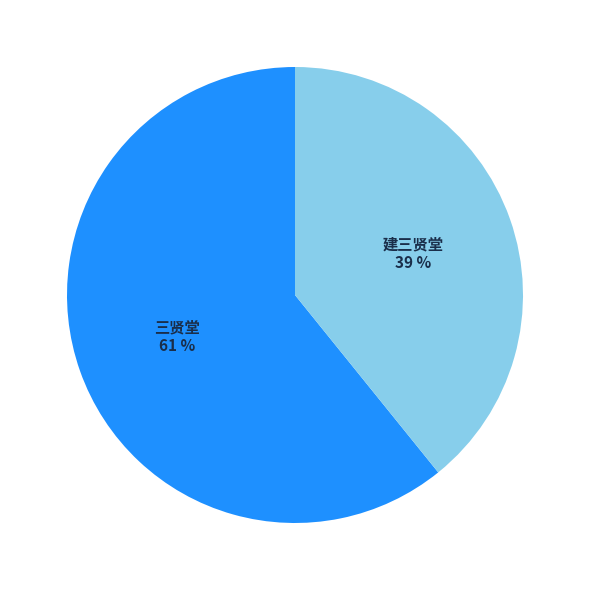

To the nearest percent, what is the difference between the largest and smallest slice percentages?

22%